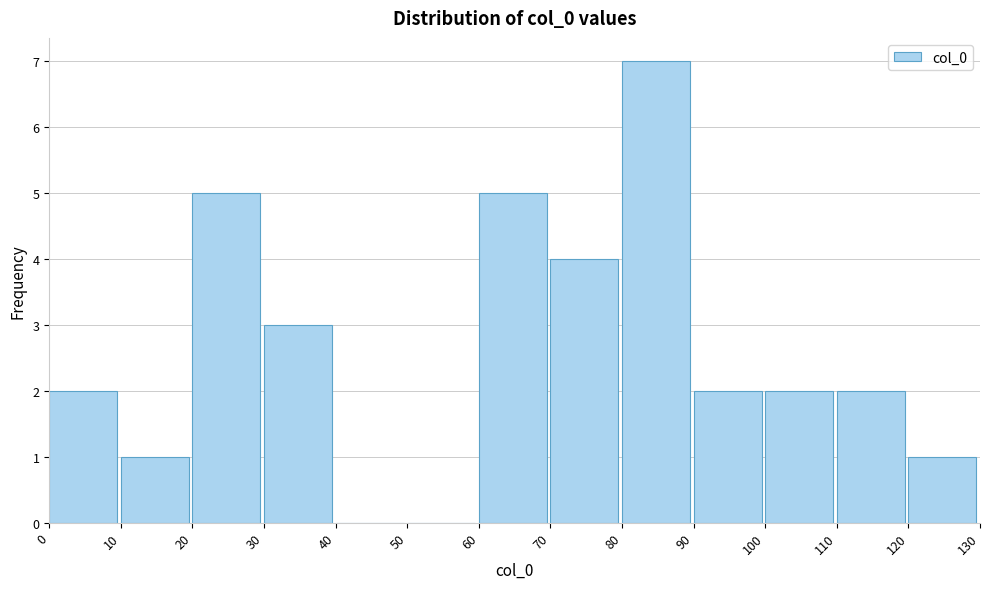

Reading left to right, transcribe this chart: for each bar, give the range it covers on the x-axis and its height. The values are not printed on the chart, so give them approximately, as read against the axis.

0 to 10: 2
10 to 20: 1
20 to 30: 5
30 to 40: 3
40 to 50: 0
50 to 60: 0
60 to 70: 5
70 to 80: 4
80 to 90: 7
90 to 100: 2
100 to 110: 2
110 to 120: 2
120 to 130: 1